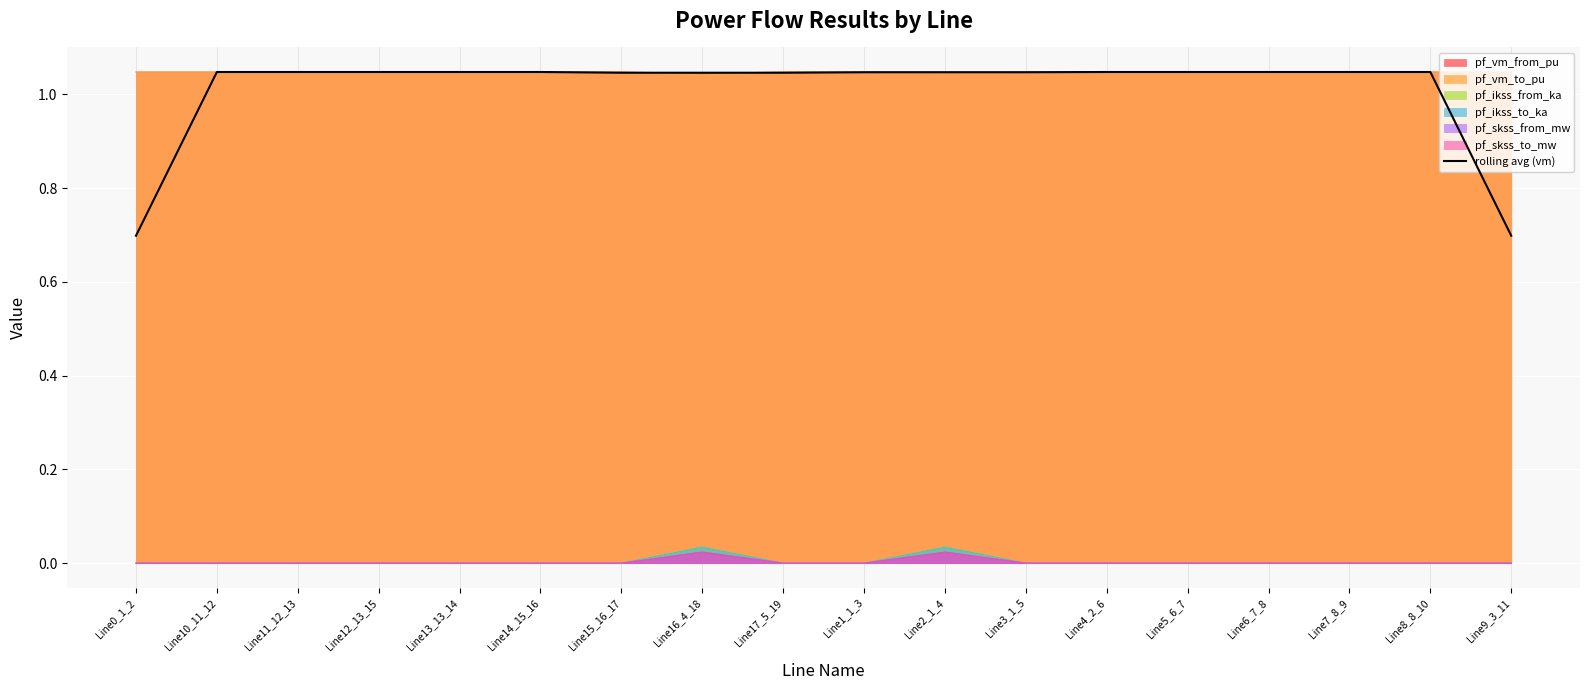

Which has a higher value, Line2_1_4 or Line8_8_10?

Line8_8_10